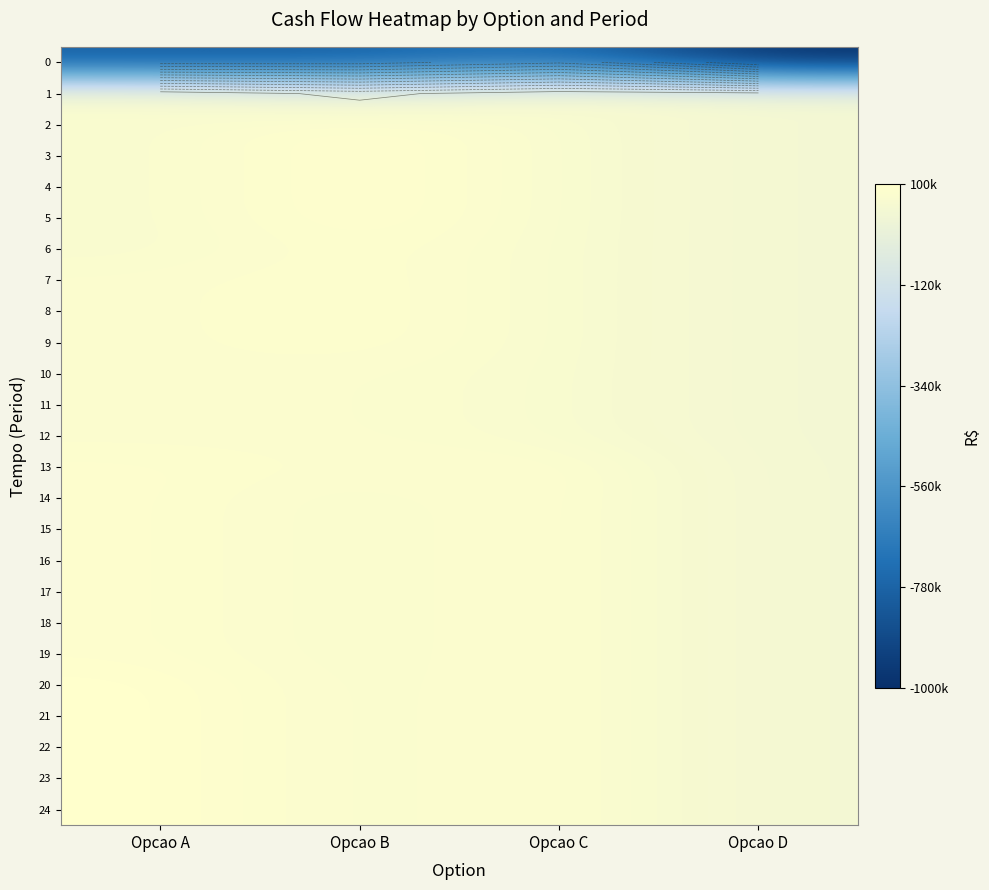

What is the smallest value displayed?

-1000000.0